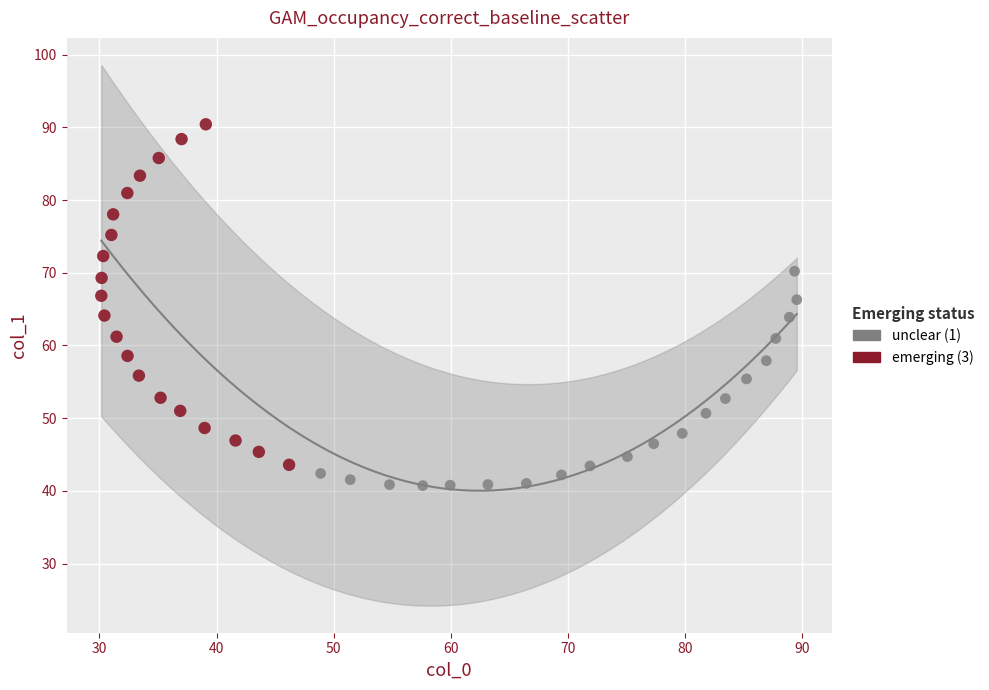

Which series has the widest spread of Y values?

emerging (3)